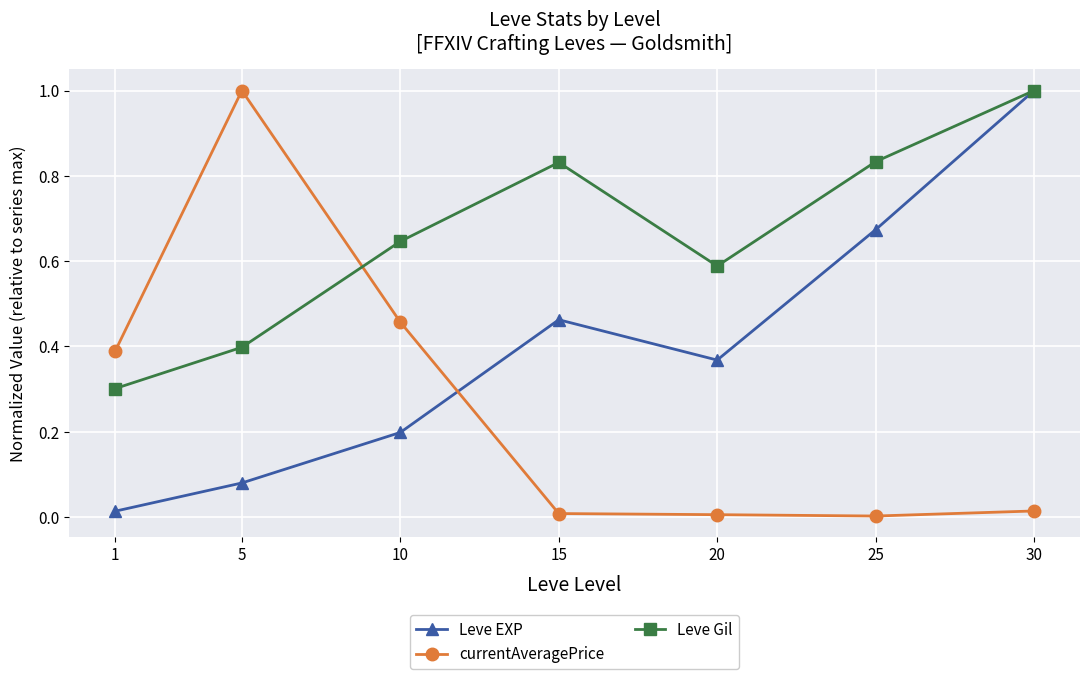

In Leve EXP, how many points are lower than both neighbors (excluding endpoints)?

1